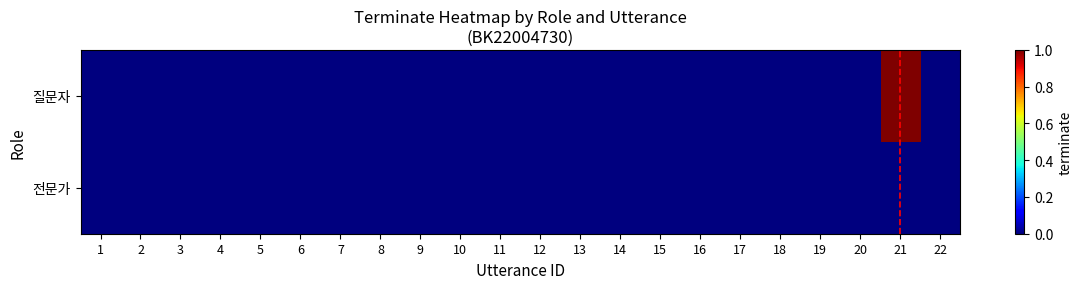

Reading left to right, transcribe all the data shown in this chart.

질문자: 1=0	2=0	3=0	4=0	5=0	6=0	7=0	8=0	9=0	10=0	11=0	12=0	13=0	14=0	15=0	16=0	17=0	18=0	19=0	20=0	21=1	22=0
전문가: 1=0	2=0	3=0	4=0	5=0	6=0	7=0	8=0	9=0	10=0	11=0	12=0	13=0	14=0	15=0	16=0	17=0	18=0	19=0	20=0	21=0	22=0